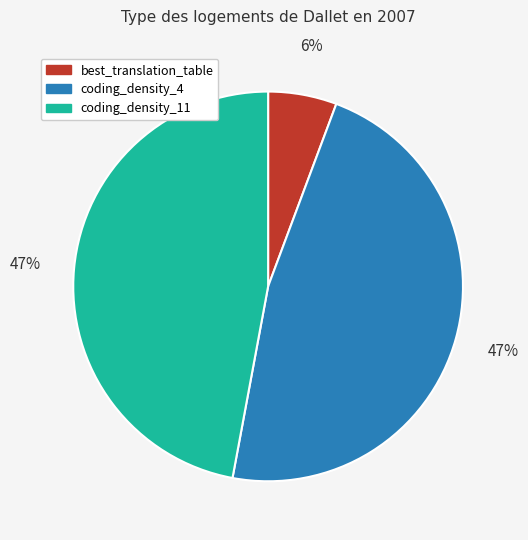

To the nearest percent, what is the combined percentage of coding_density_4 and coding_density_11?

94%